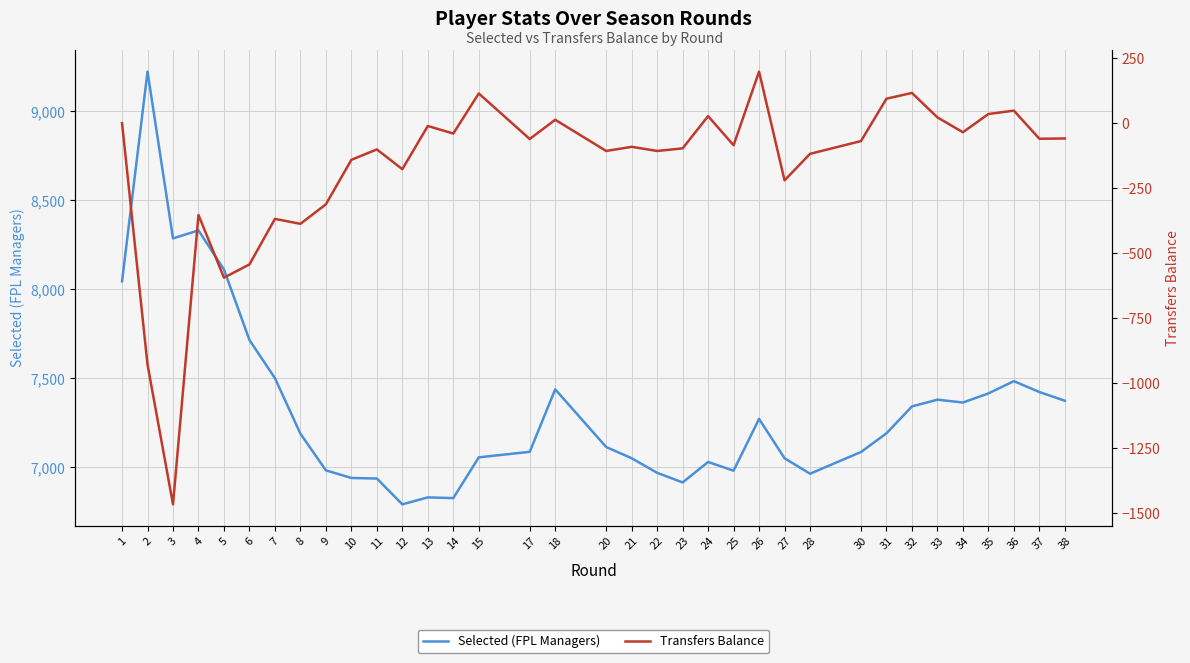

What is the average value of the Transfers Balance series?

-147